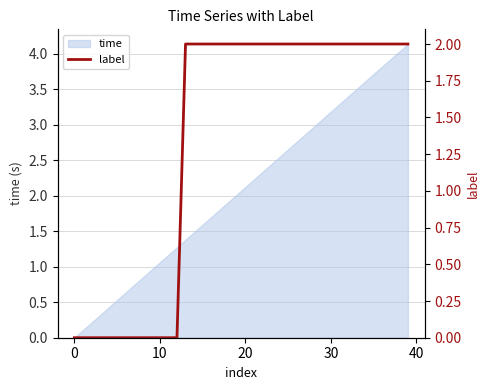

What is the highest value of the time series?

4.1